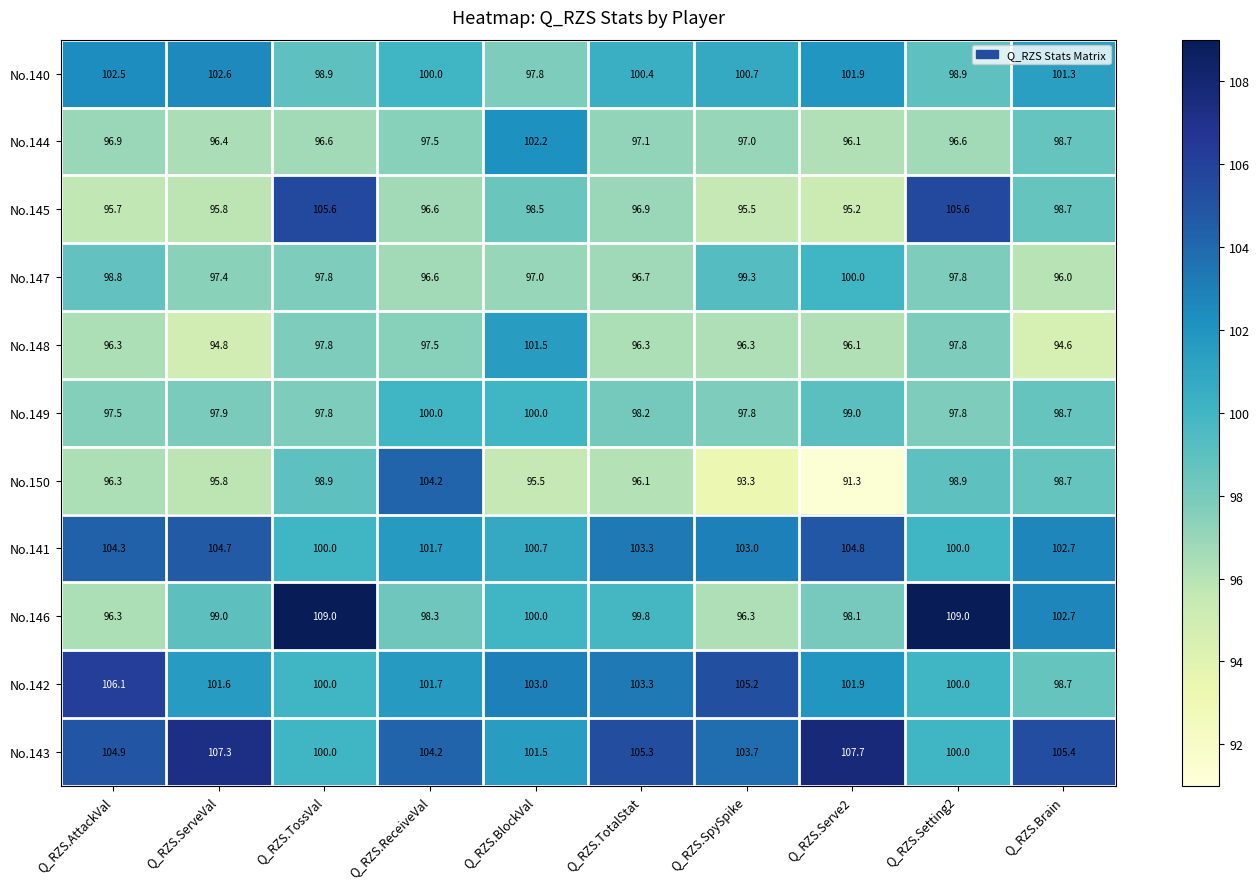

Is it true that No.148 equals 97.8 at Q_RZS.Setting2?

True